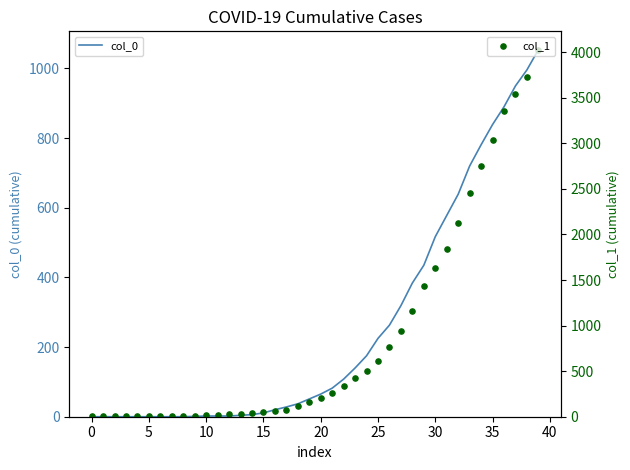

Which series has the largest total across all categories?

col_1